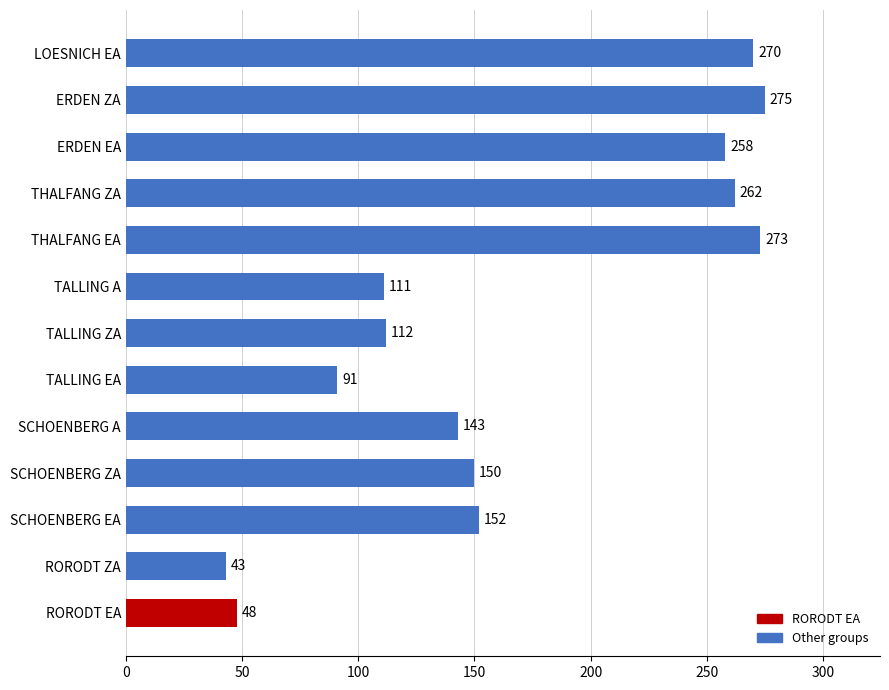

Reading bottom to top, what are all the values shown in this chart?

RORODT EA=48	RORODT ZA=43	SCHOENBERG EA=152	SCHOENBERG ZA=150	SCHOENBERG A=143	TALLING EA=91	TALLING ZA=112	TALLING A=111	THALFANG EA=273	THALFANG ZA=262	ERDEN EA=258	ERDEN ZA=275	LOESNICH EA=270